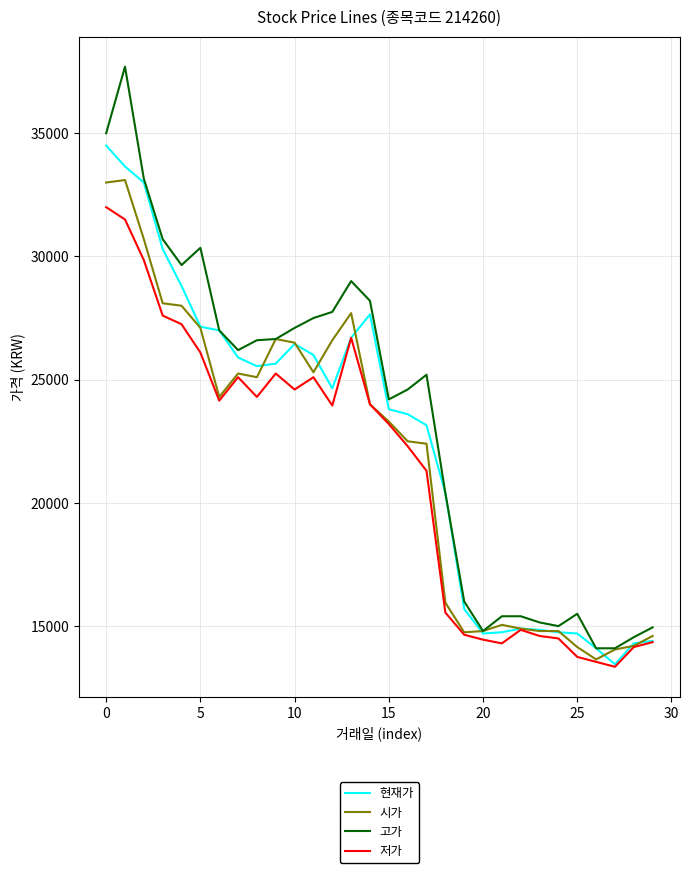

Which series has the widest spread of values?

고가